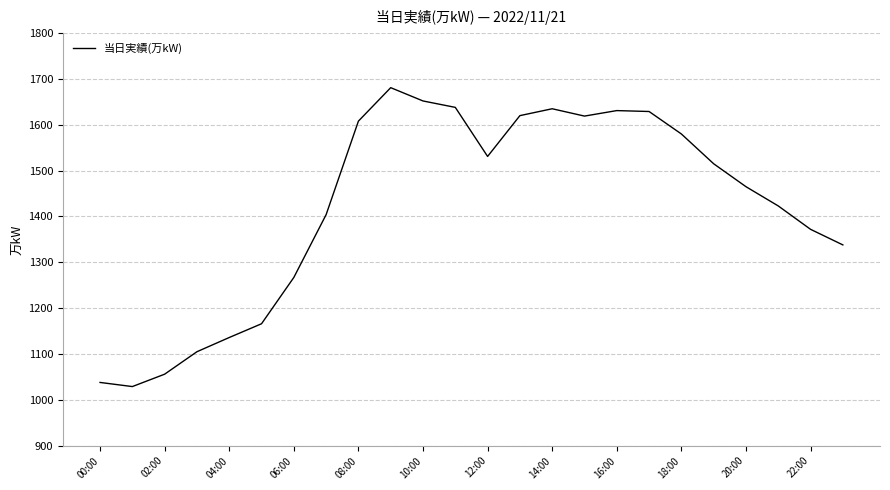

What is the minimum value shown in the chart?

1029